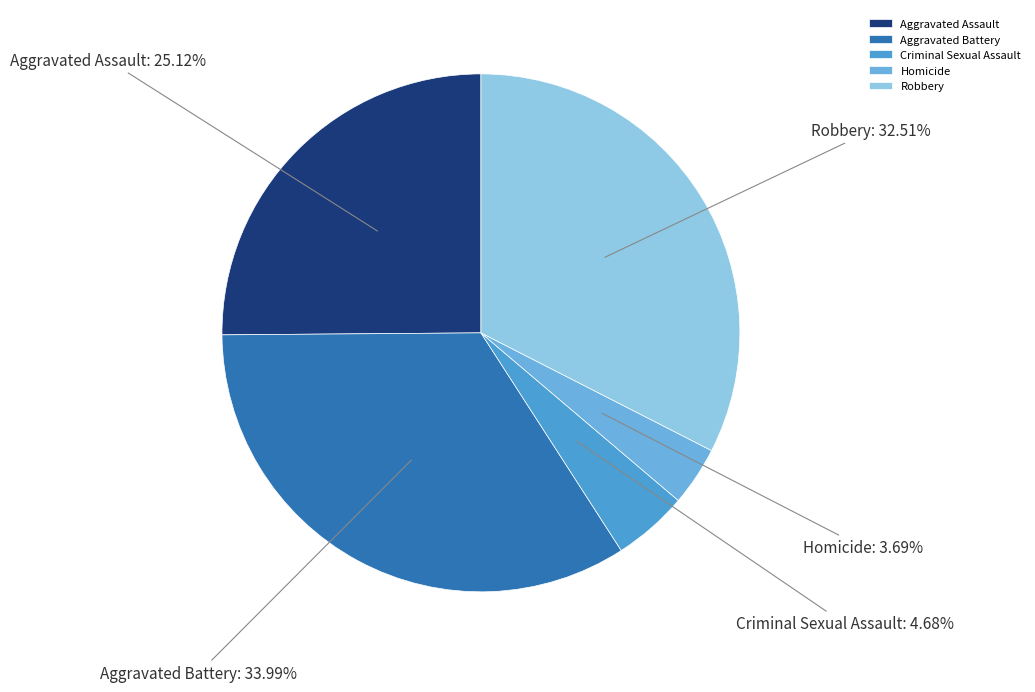

To the nearest percent, what percentage of the pie is Aggravated Assault?

25%